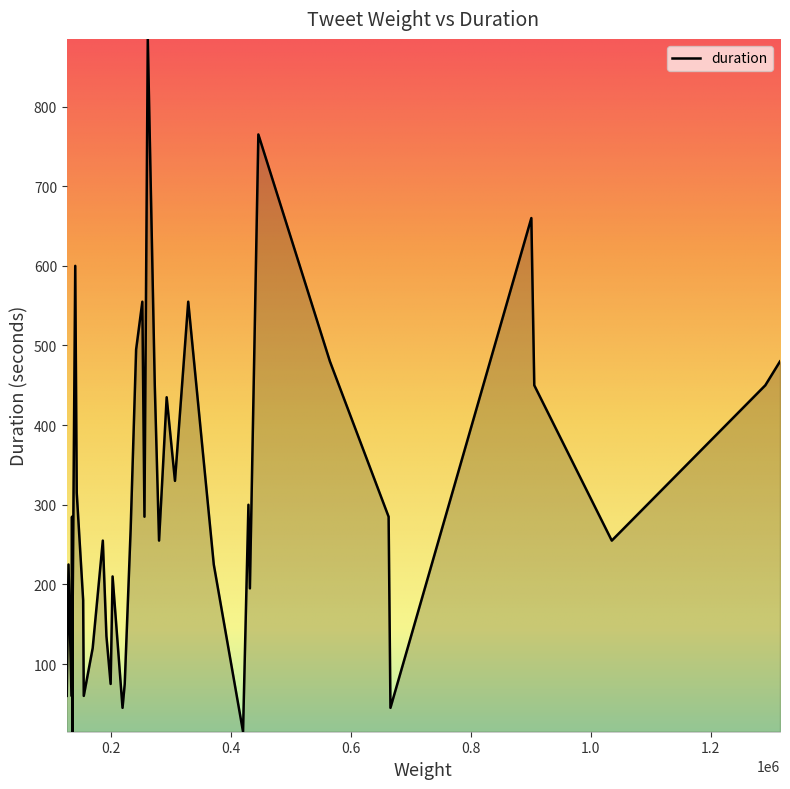

True or false: there are more than 1 points higher than both neighbors.

True